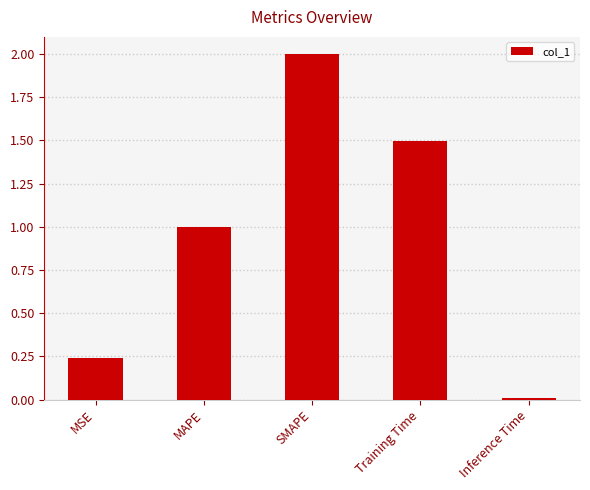

What position from the left is SMAPE?

3